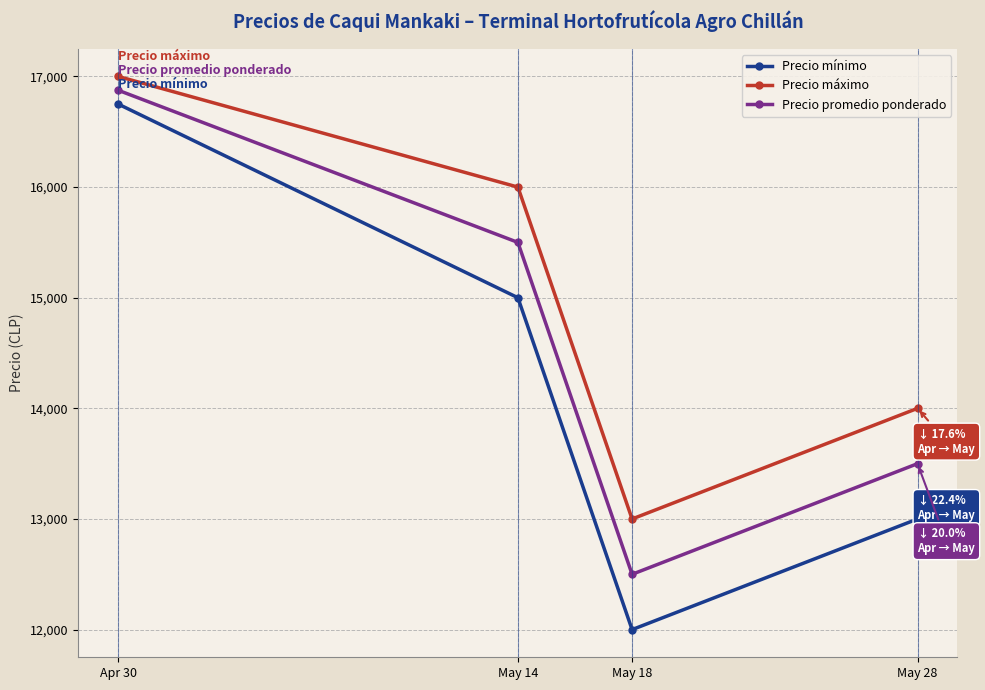

At how many categories does at least one series exceed 13191?

3